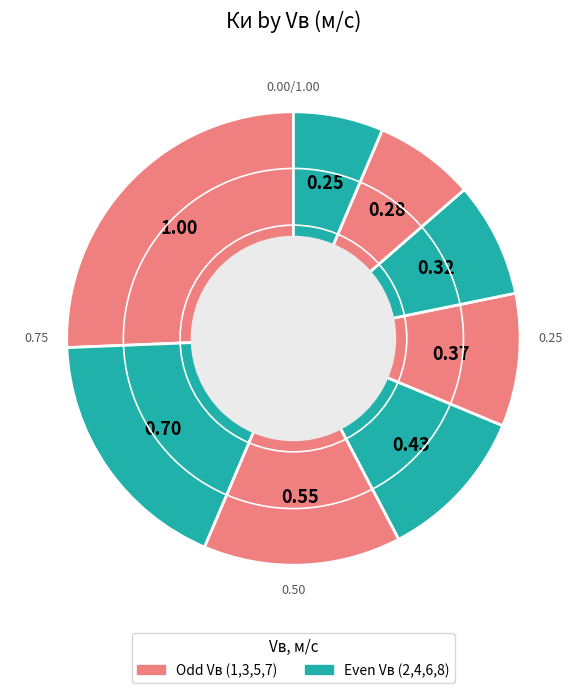

Count the number of slices in the pie.

8